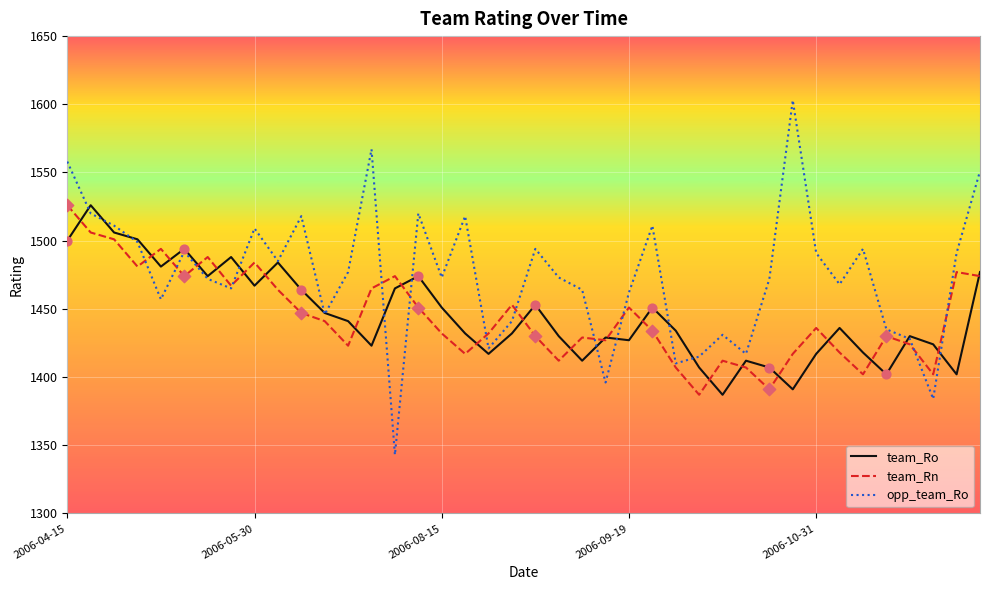

Which series has the largest total across all categories?

opp_team_Ro